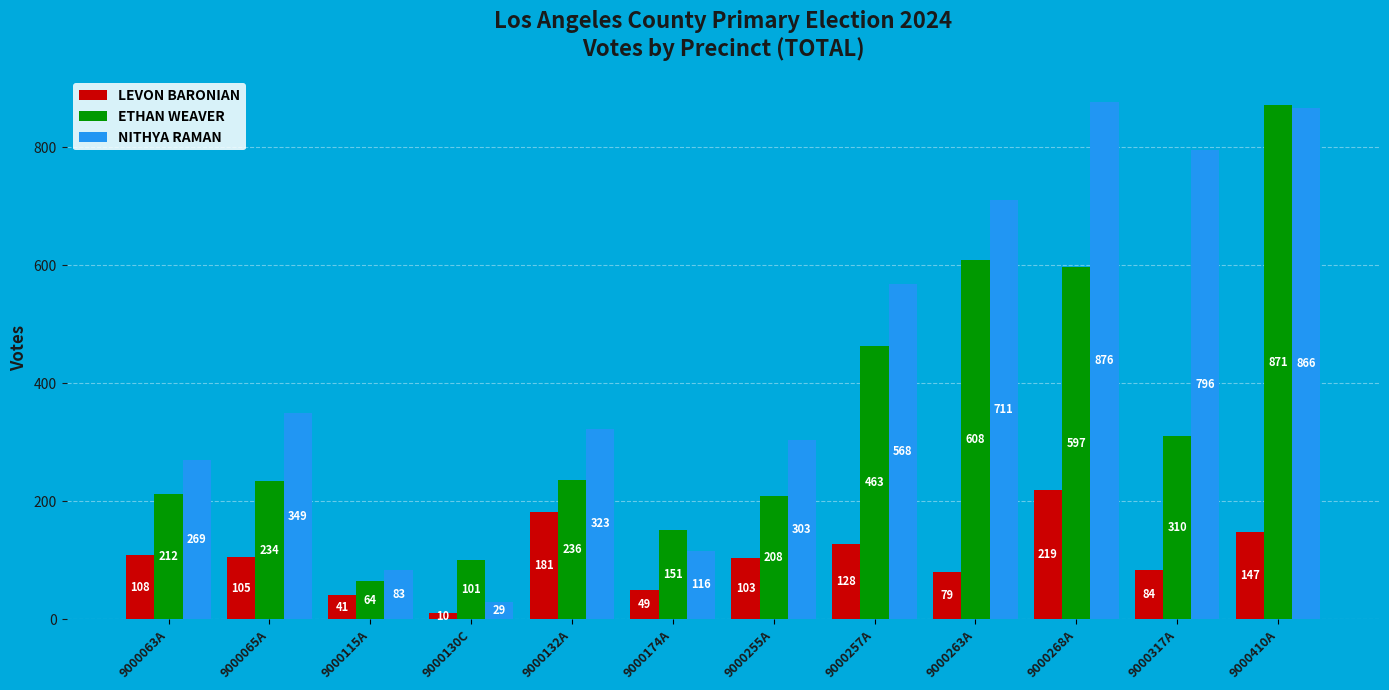

Reading right to left, list all the values displayed in this chart.

LEVON BARONIAN: 147	84	219	79	128	103	49	181	10	41	105	108
ETHAN WEAVER: 871	310	597	608	463	208	151	236	101	64	234	212
NITHYA RAMAN: 866	796	876	711	568	303	116	323	29	83	349	269